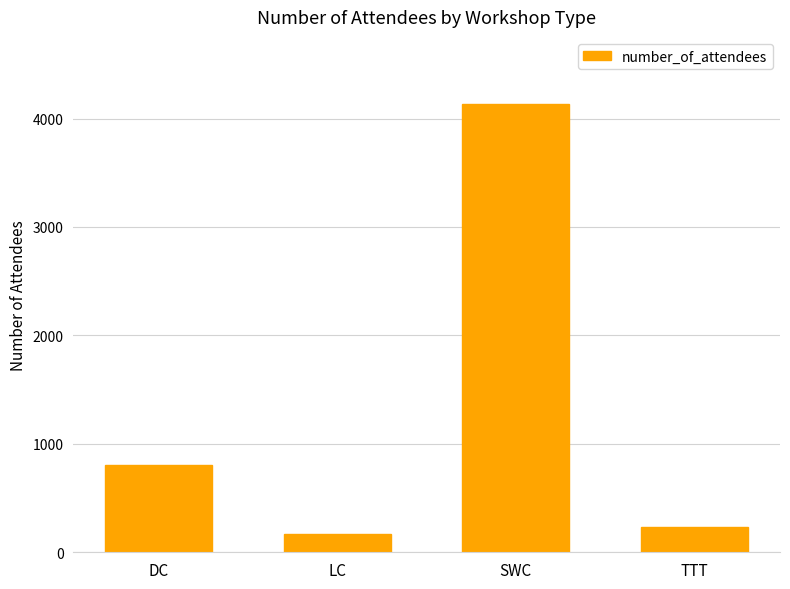

Reading left to right, what are all the values shown in this chart?

808	164	4133	231